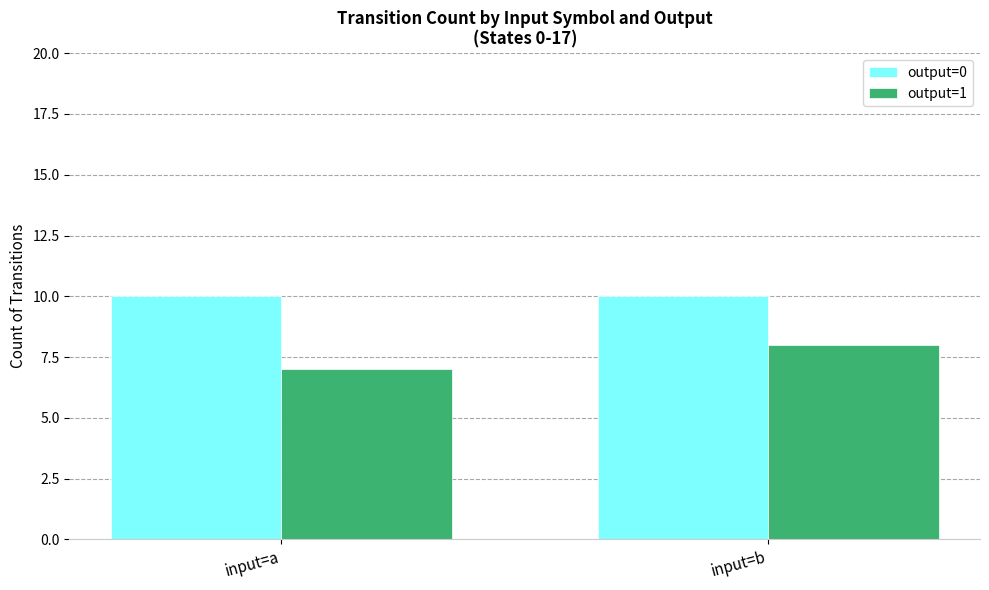

What is the total value across all series at input=b?

18